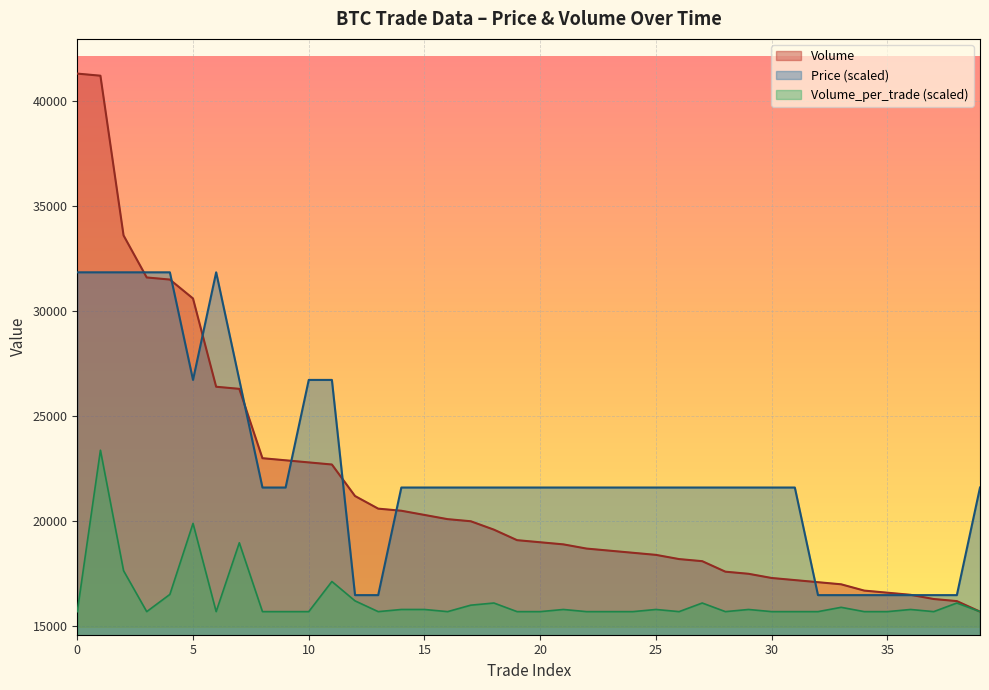

What are all the series names shown in the legend?

Volume, Price (scaled), Volume_per_trade (scaled)